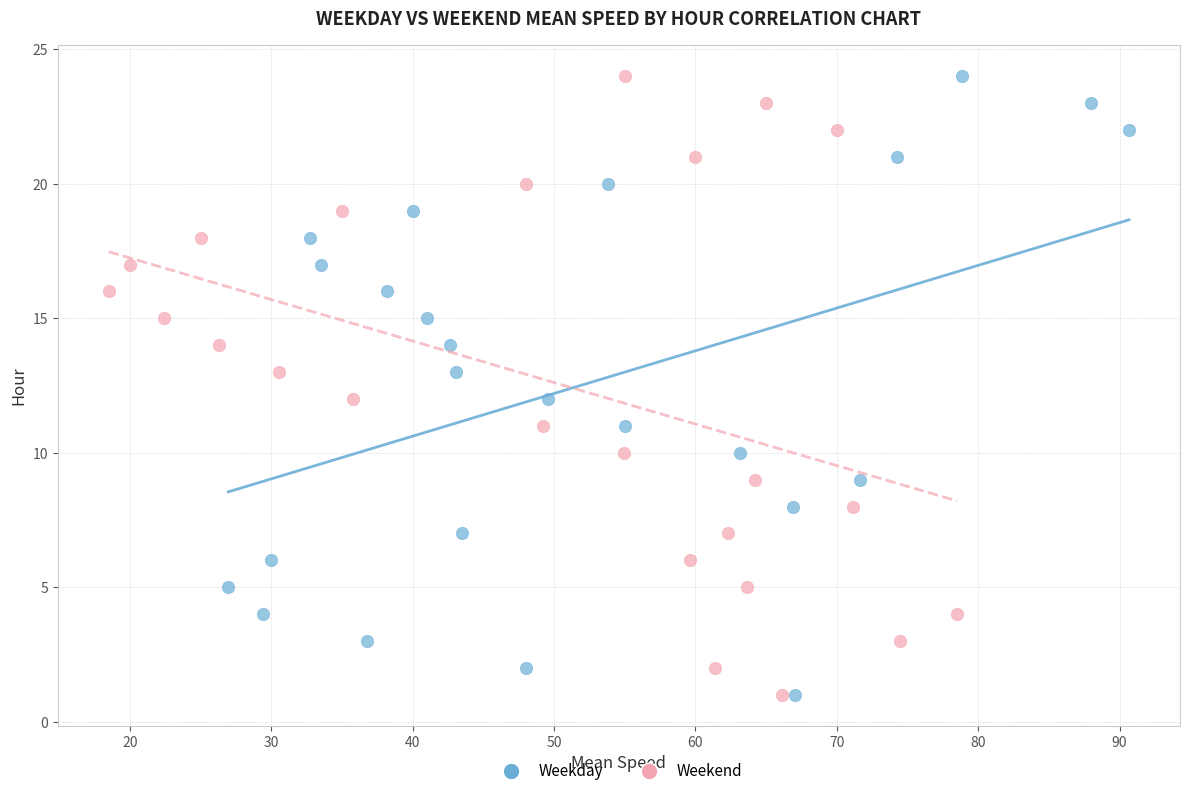

What are all the series names shown in the legend?

Weekday, Weekend